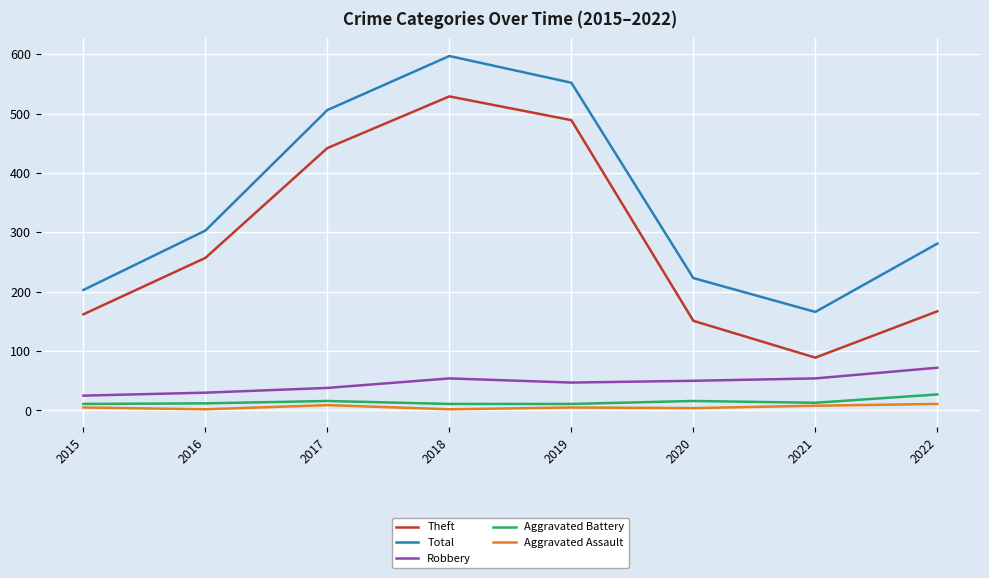

What is the maximum value shown in the chart?

597